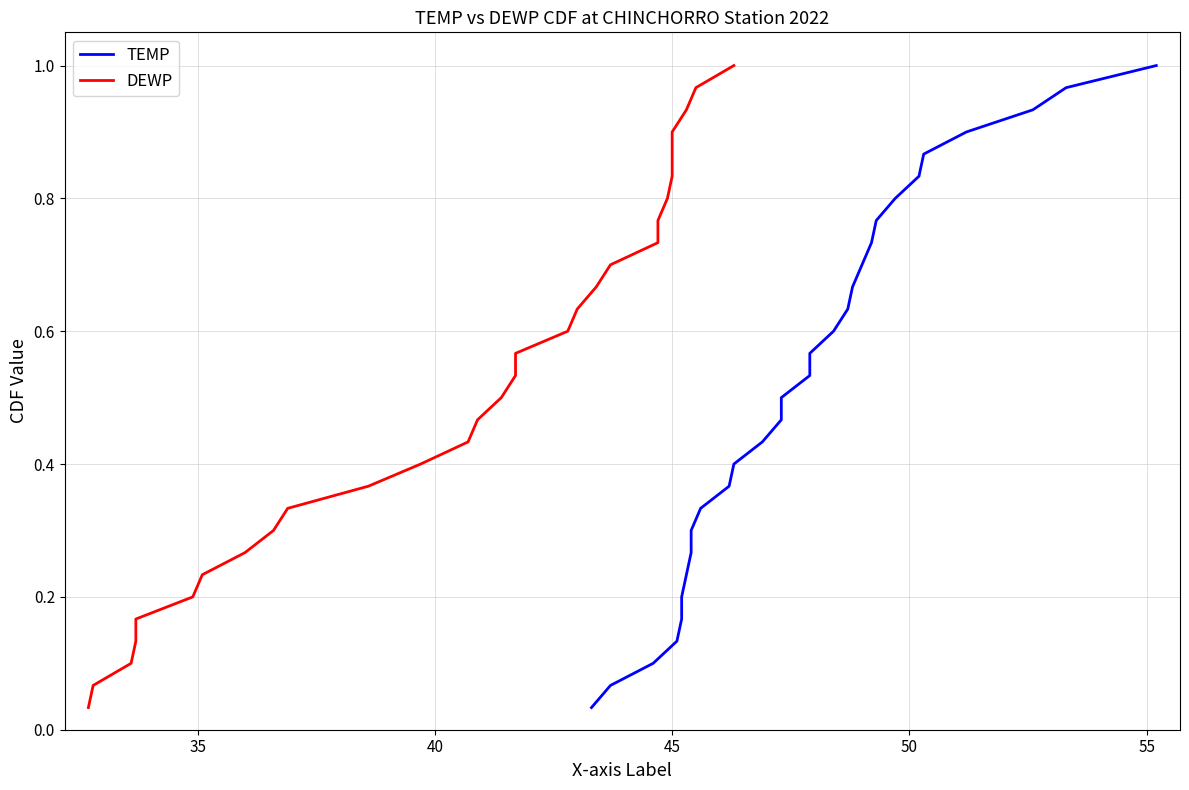

True or false: TEMP has a value of 0.1 at 55.

False